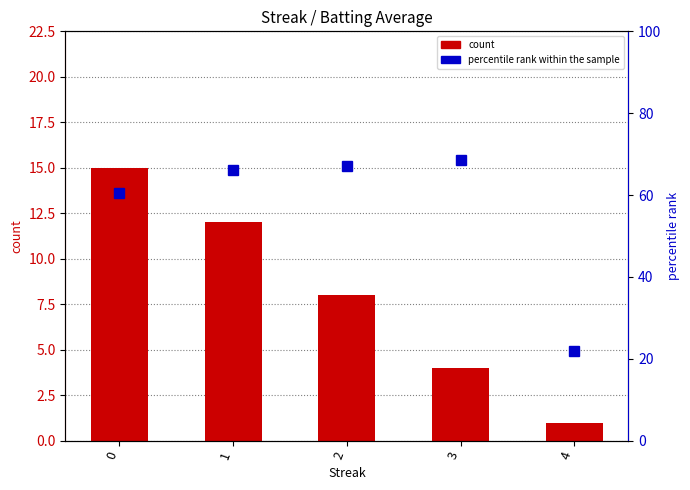

Count the number of categories in the chart.

5